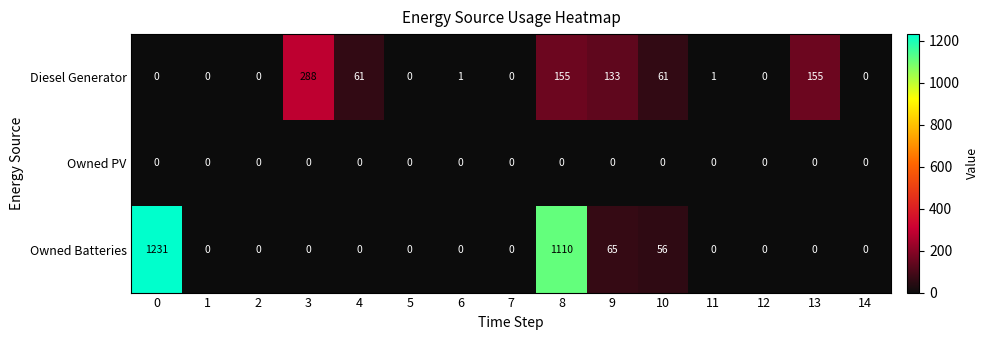

Which series has the largest total across all categories?

Owned Batteries